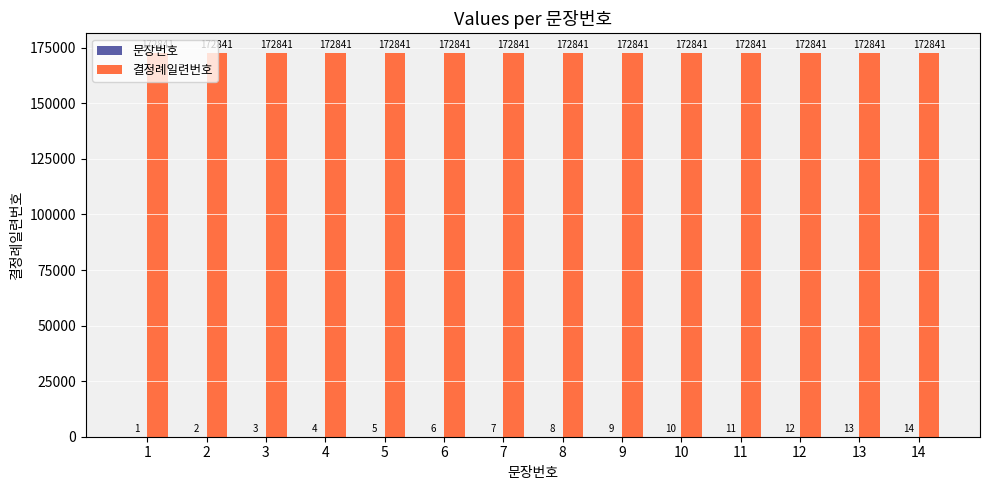

How many groups of bars are there?

14